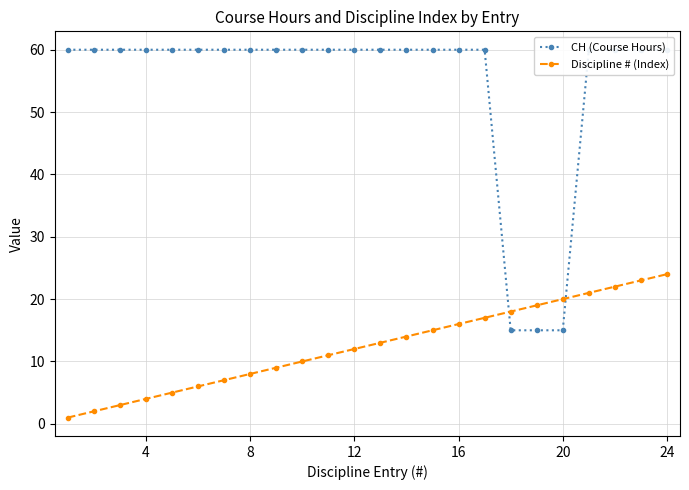

Reading left to right, extract all data points from this chart.

CH (Course Hours): 60	60	60	60	60	60	60	60	60	60	60	60	60	60	60	60	60	15	15	15	60	60	60	60
Discipline # (Index): 1	2	3	4	5	6	7	8	9	10	11	12	13	14	15	16	17	18	19	20	21	22	23	24